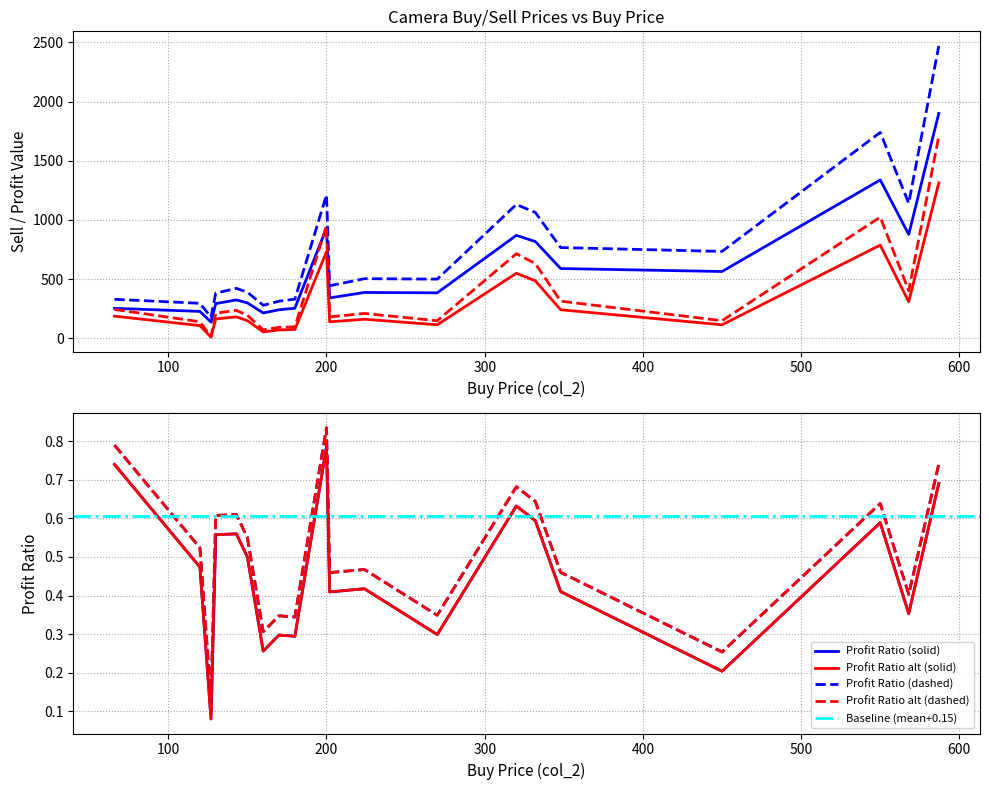

Which category has the highest value in the col_3 (Sell Price) series?

587